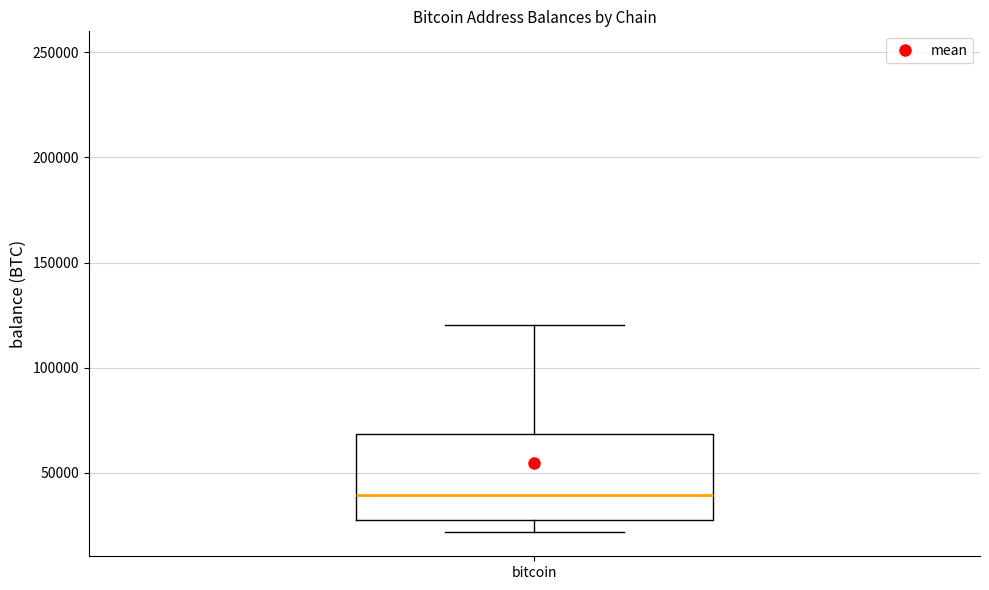

Transcribe this box plot: give where the median line is, the range the box spans, and where the two whiskers end, as read against the y-axis. The values are not printed on the chart, so give them approximately, as read against the axis.

median 40000, box 30000 to 70000, whiskers 20000 to 120000